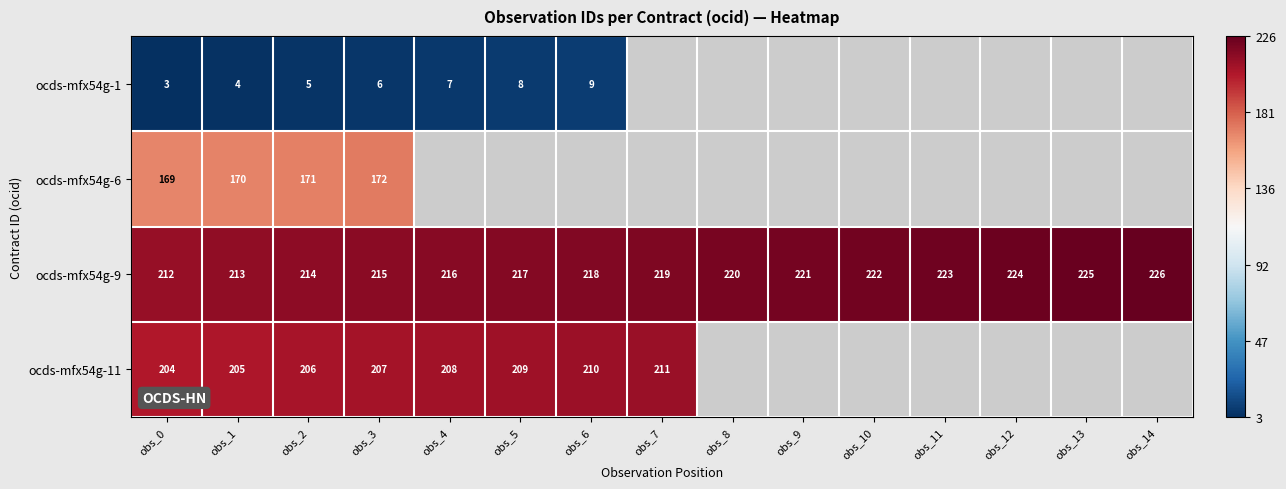

Is the value of ocds-mfx54g-11 at obs_3 greater than the value of ocds-mfx54g-9 at obs_3?

No